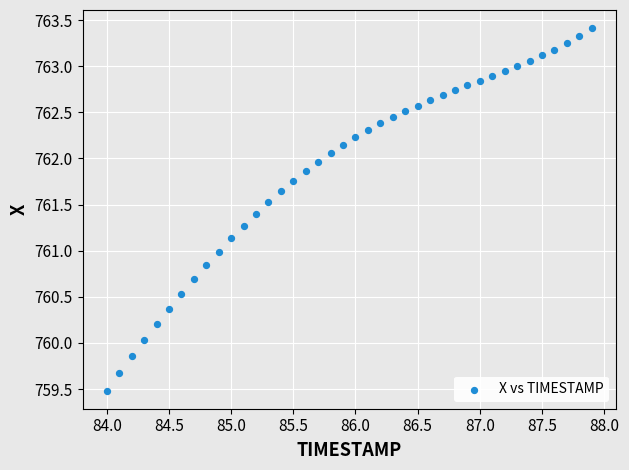

What is the range of X values (max minus min)?

3.9